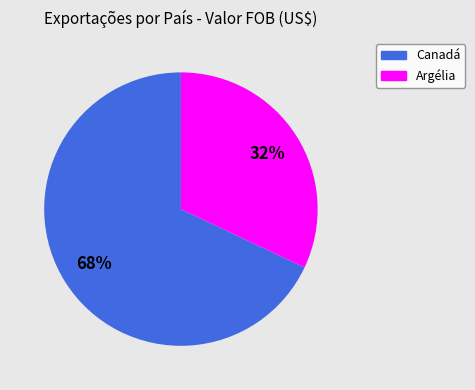

Does any single category account for the majority?

Yes